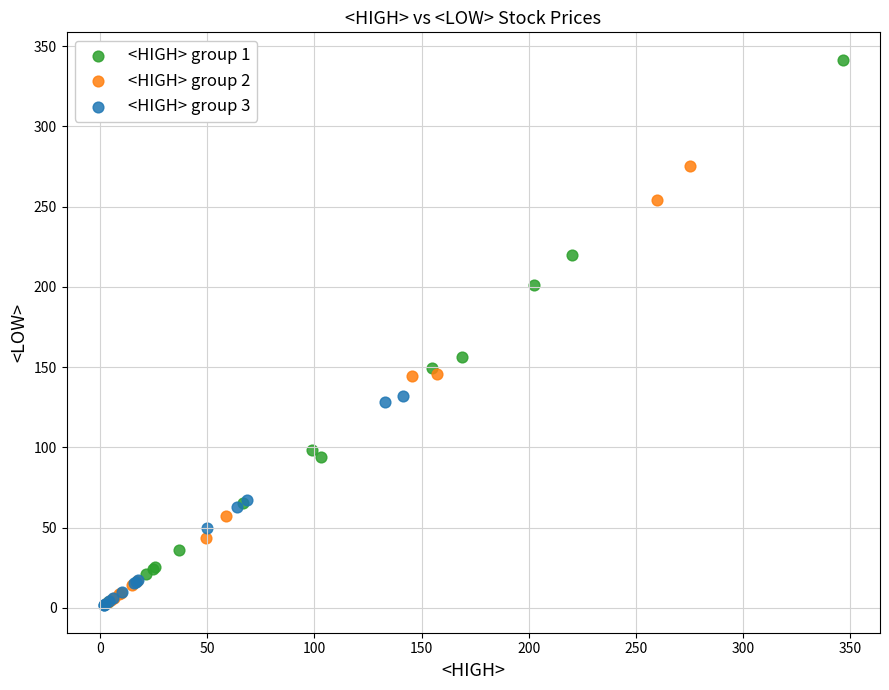

Which series reaches the maximum Y coordinate?

<HIGH> group 1